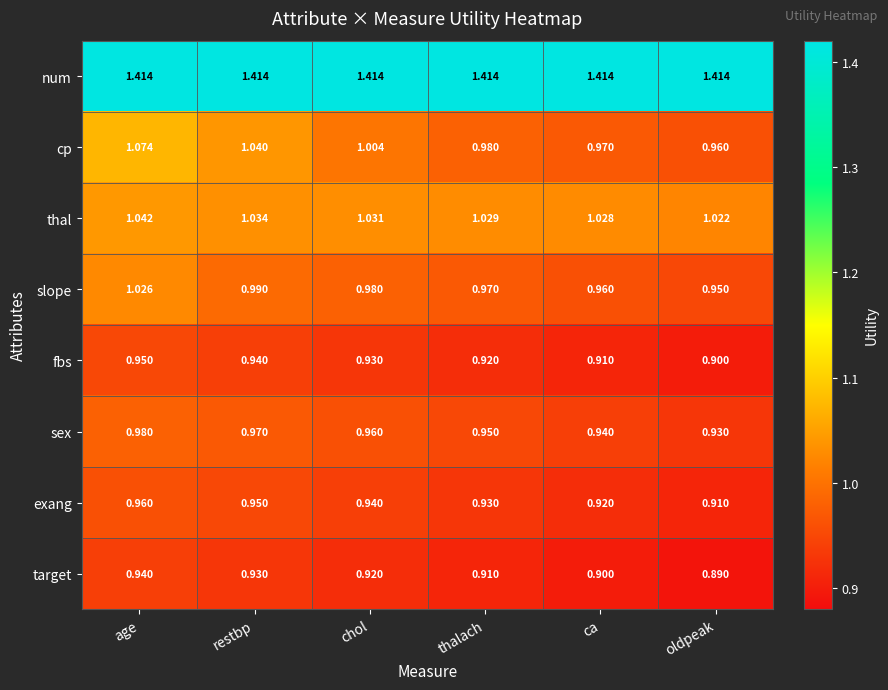

Which category has the lowest value across all series?

oldpeak